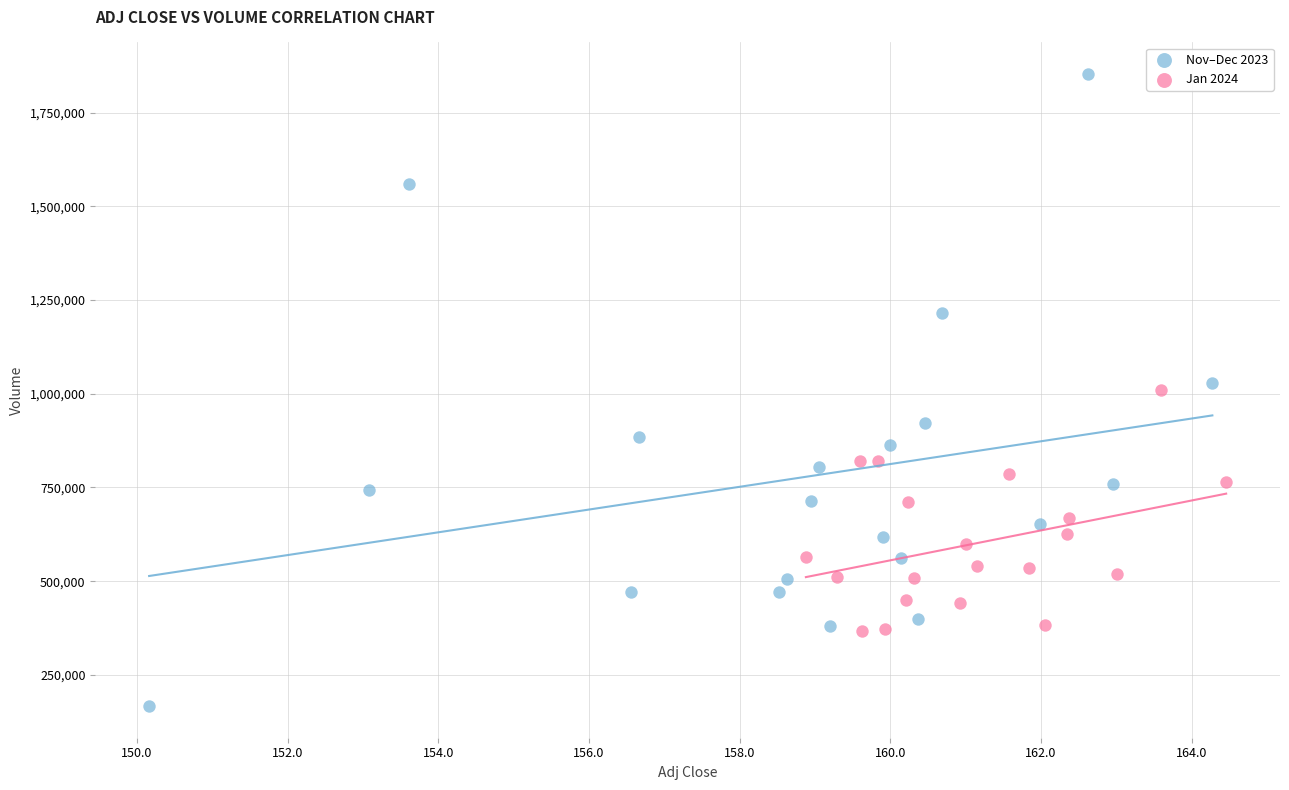

Which series reaches the maximum Y coordinate?

Nov–Dec 2023